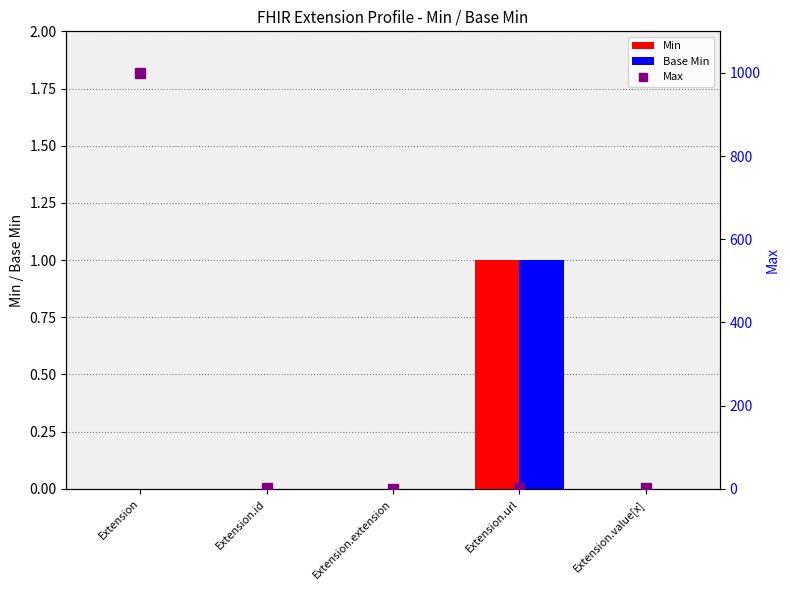

List the labels in order of Base Min value, smallest first.

Extension, Extension.id, Extension.extension, Extension.value[x], Extension.url